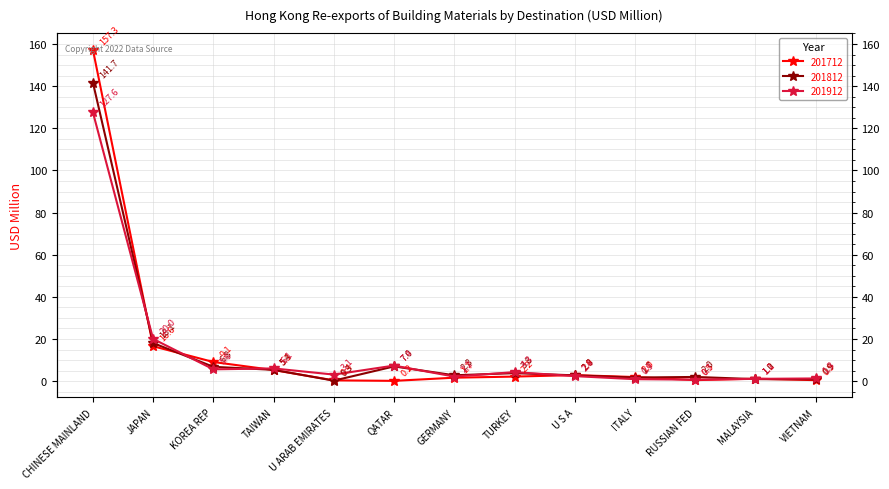

After their last crossing, which series has the higher values: 201812 or 201712?

201812